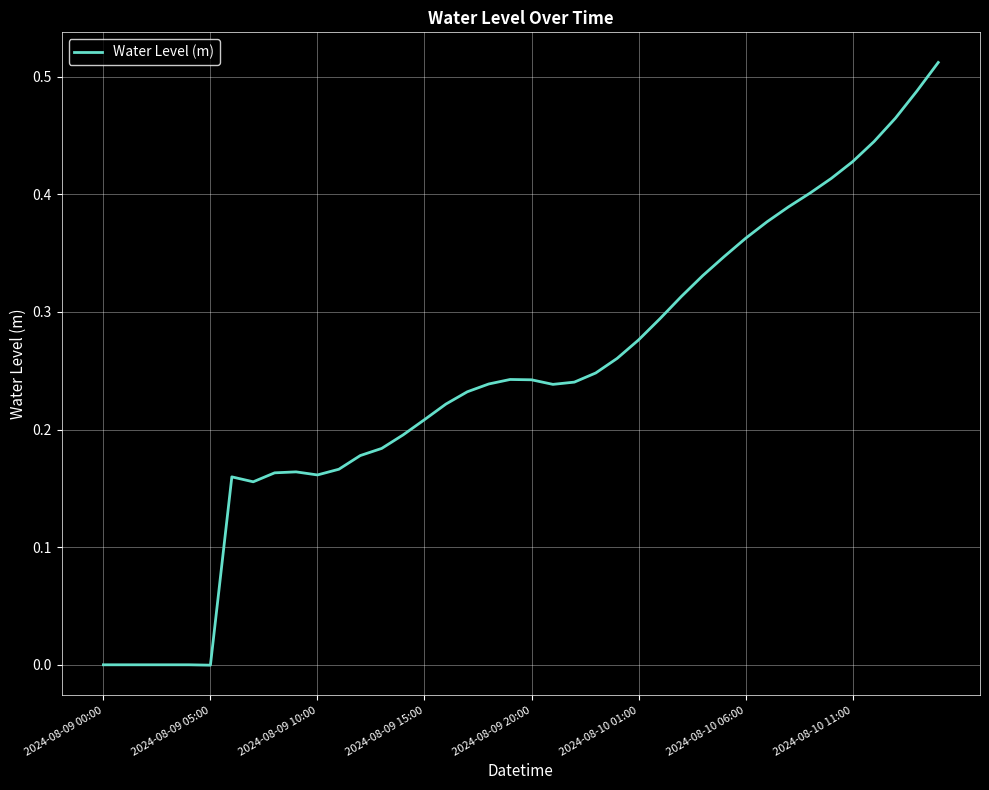

What is the difference between the maximum and minimum values?

0.5